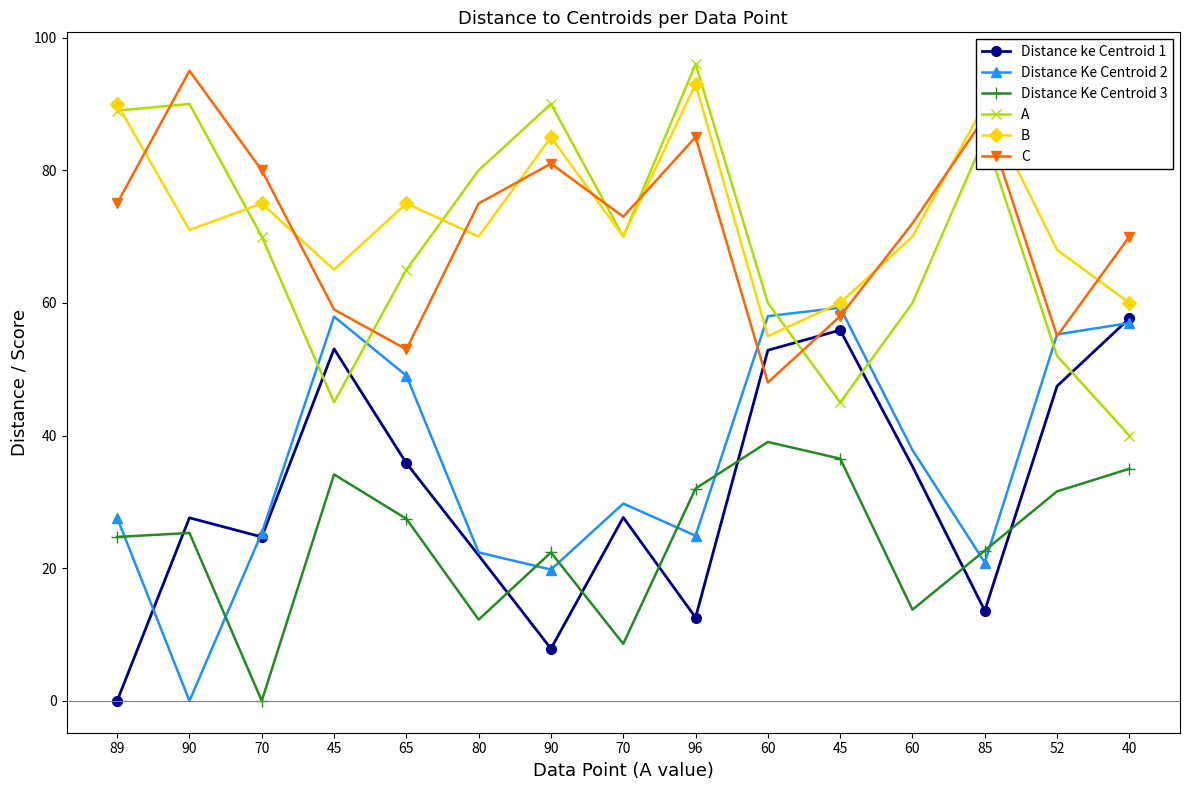

What value does the B series have at 70?

75.0